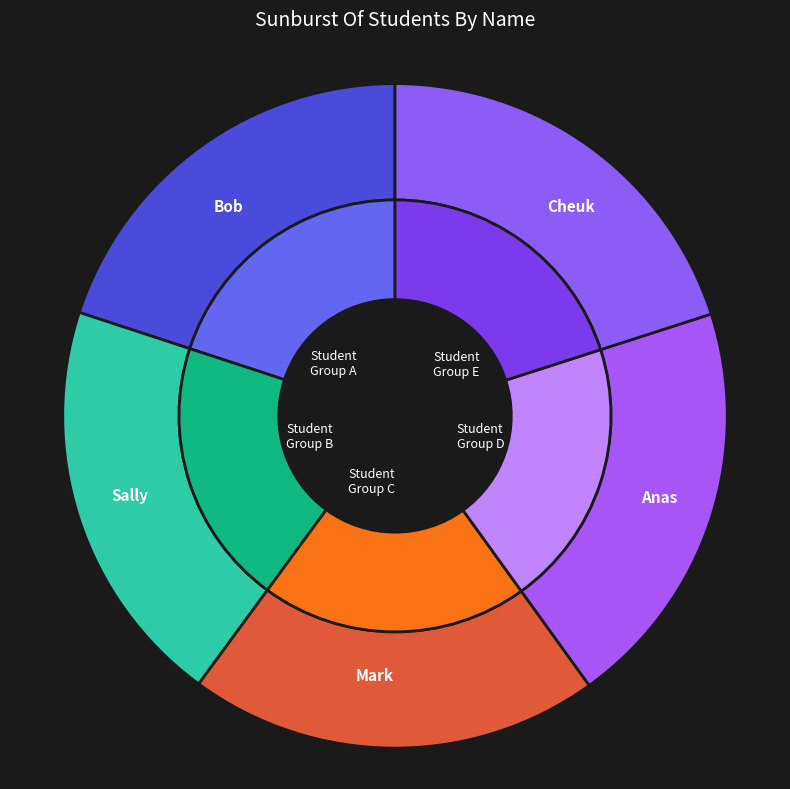

Count the number of slices in the pie.

5